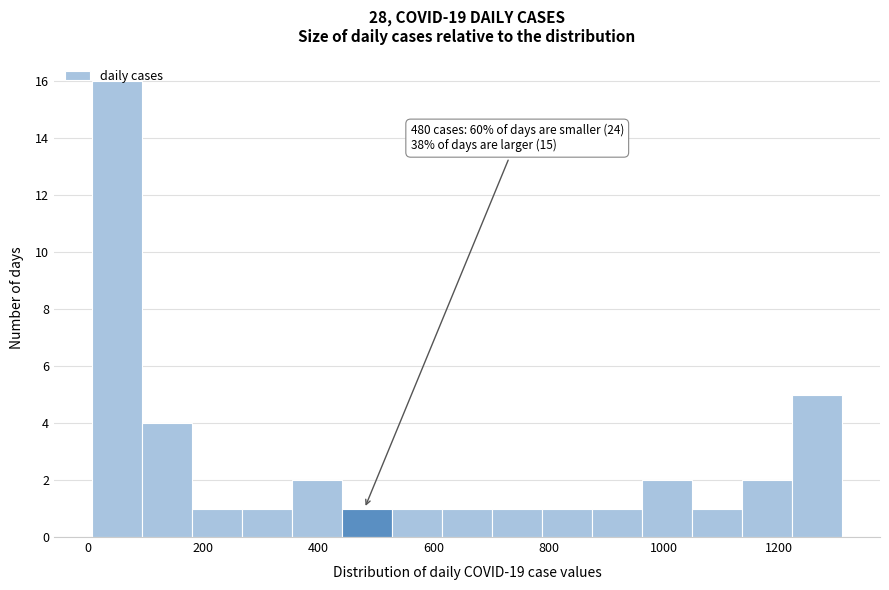

Which range on the x-axis has the tallest bar?

0 to 100